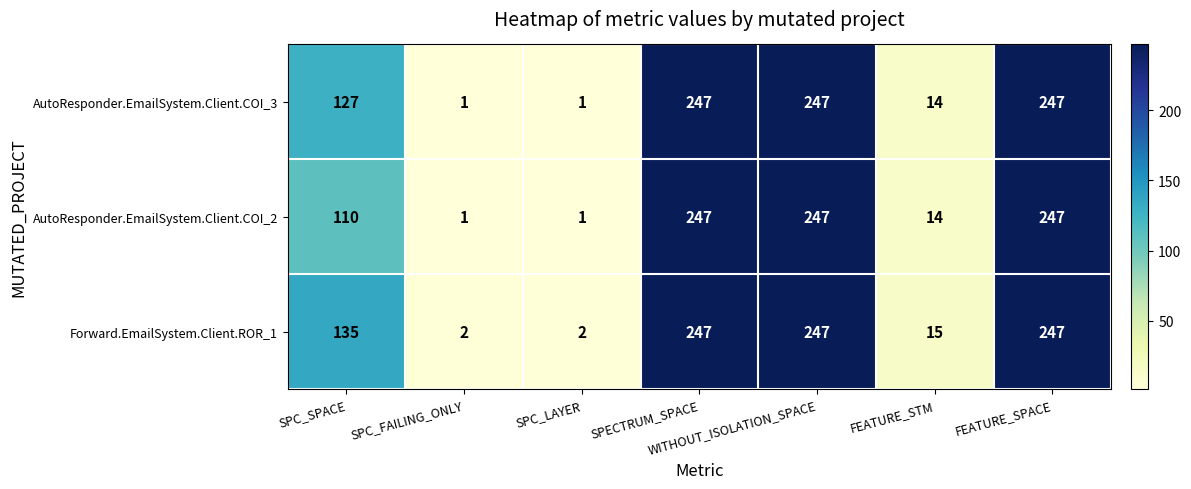

What value does the Forward.EmailSystem.Client.ROR_1 series have at WITHOUT_ISOLATION_SPACE, to the nearest 50?

250